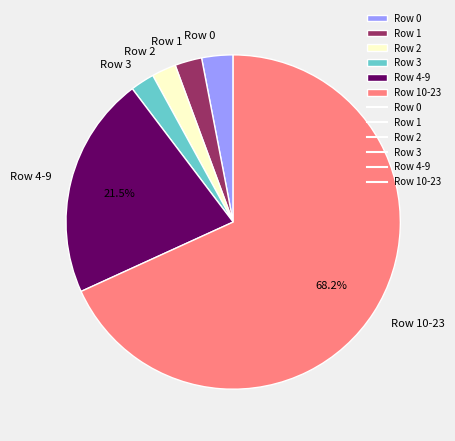

Approximately how many times larger is the value at Row 2 compared to Row 1?

0.9